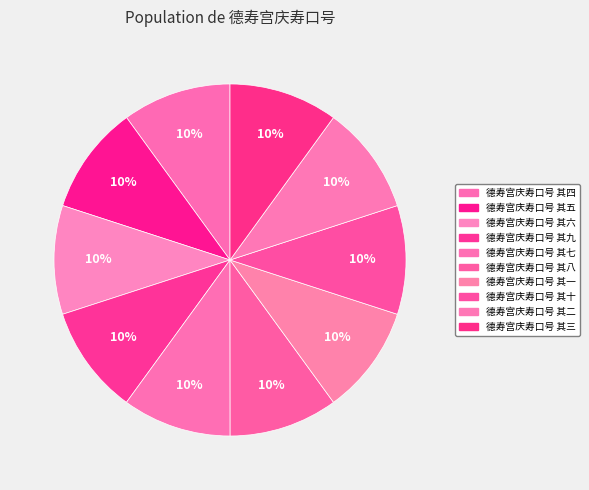

Does any single category account for the majority?

No